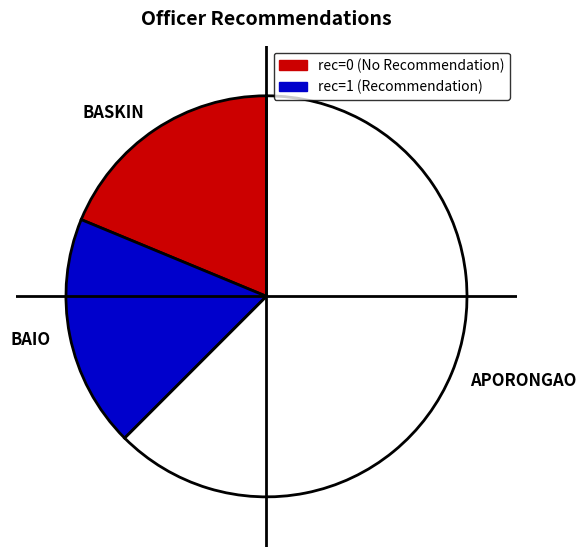

Count the number of slices in the pie.

3